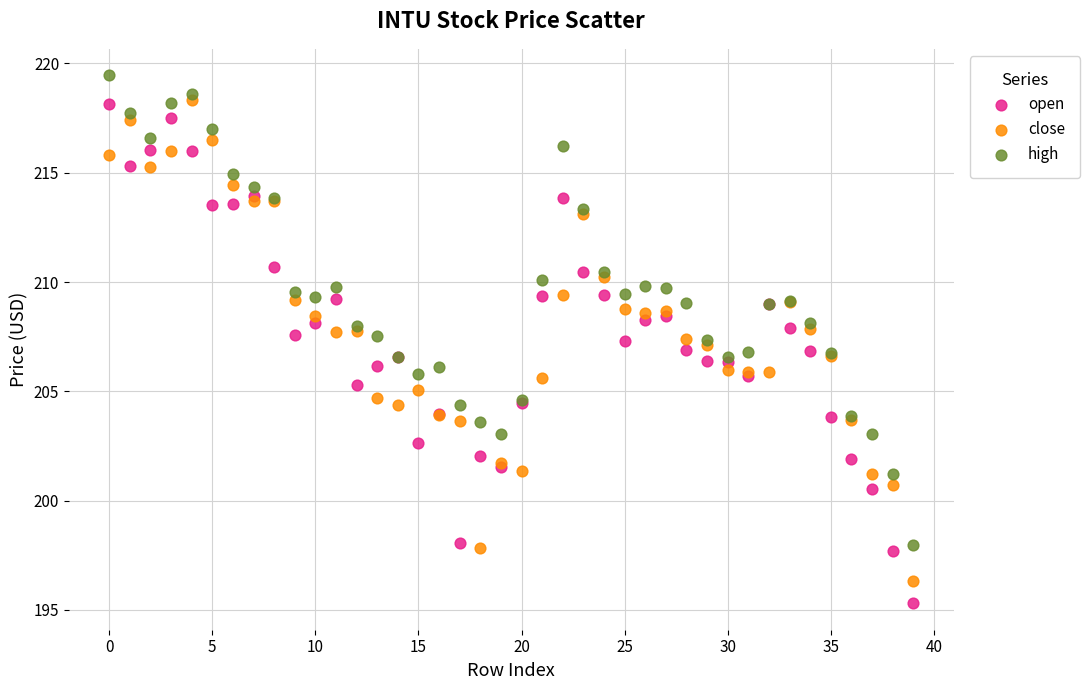

Which series reaches the maximum Y coordinate?

high